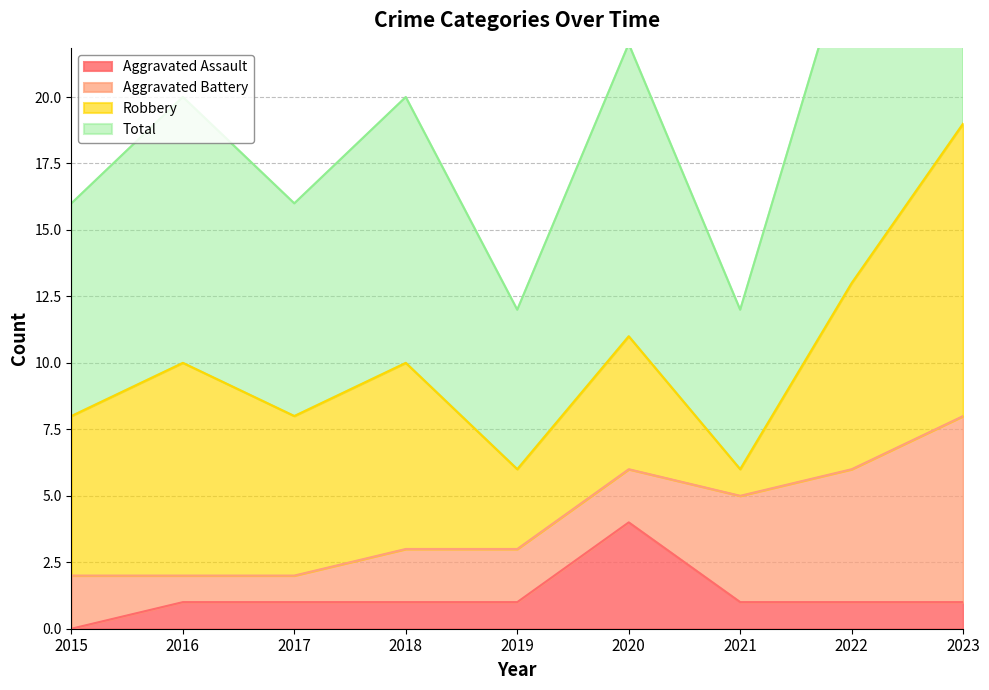

Which label corresponds to the smallest value in the chart?

2015